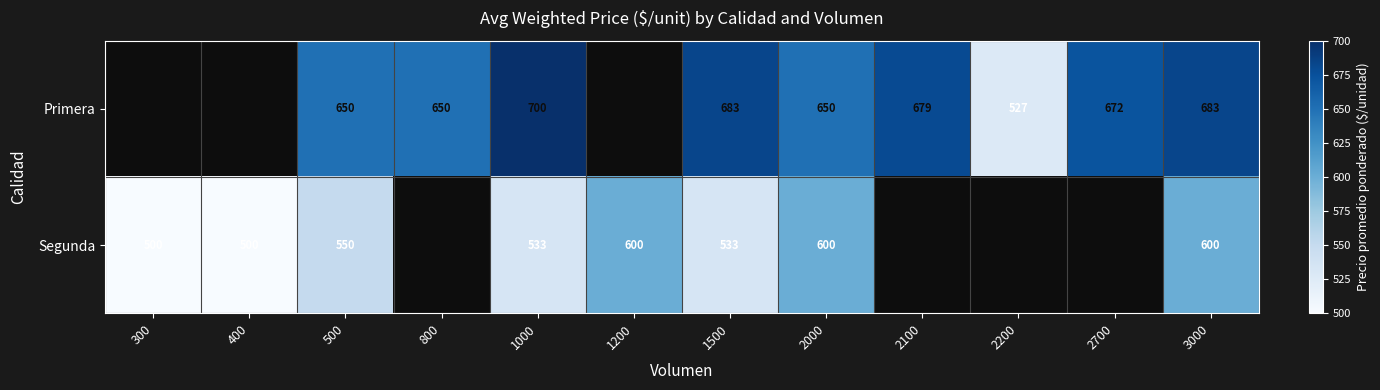

What is the total value across all series at 500?

1200